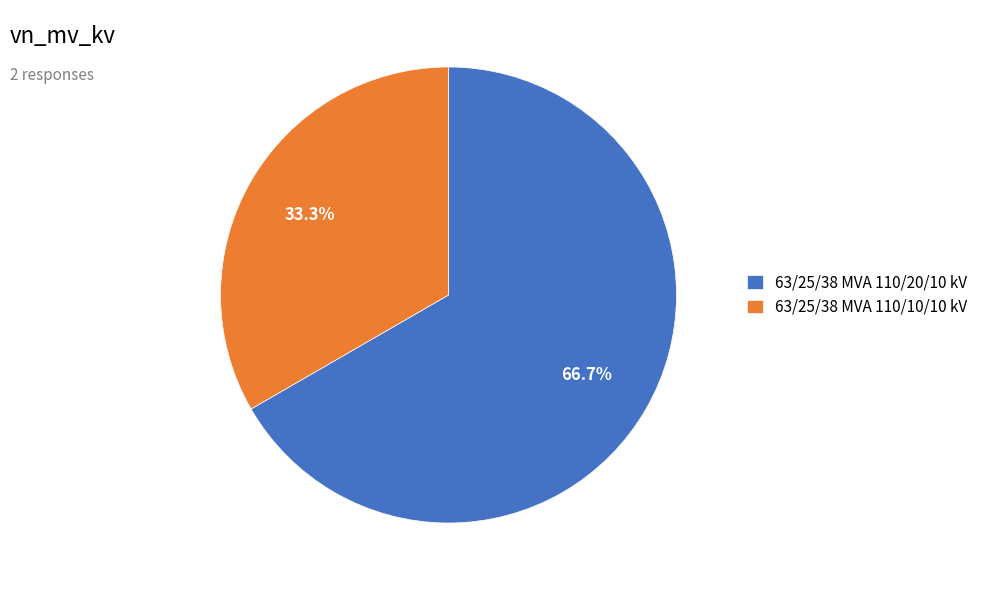

Which category has the smallest portion of the pie?

63/25/38 MVA 110/10/10 kV